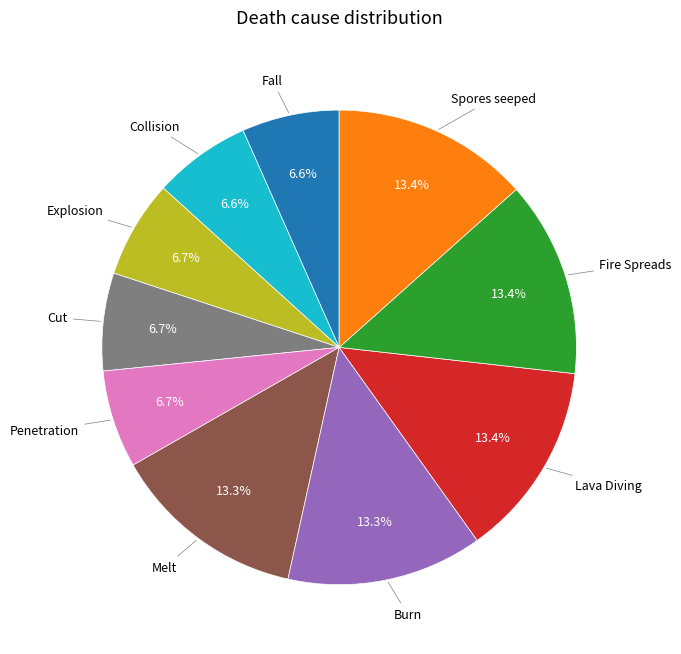

Count the number of slices in the pie.

10